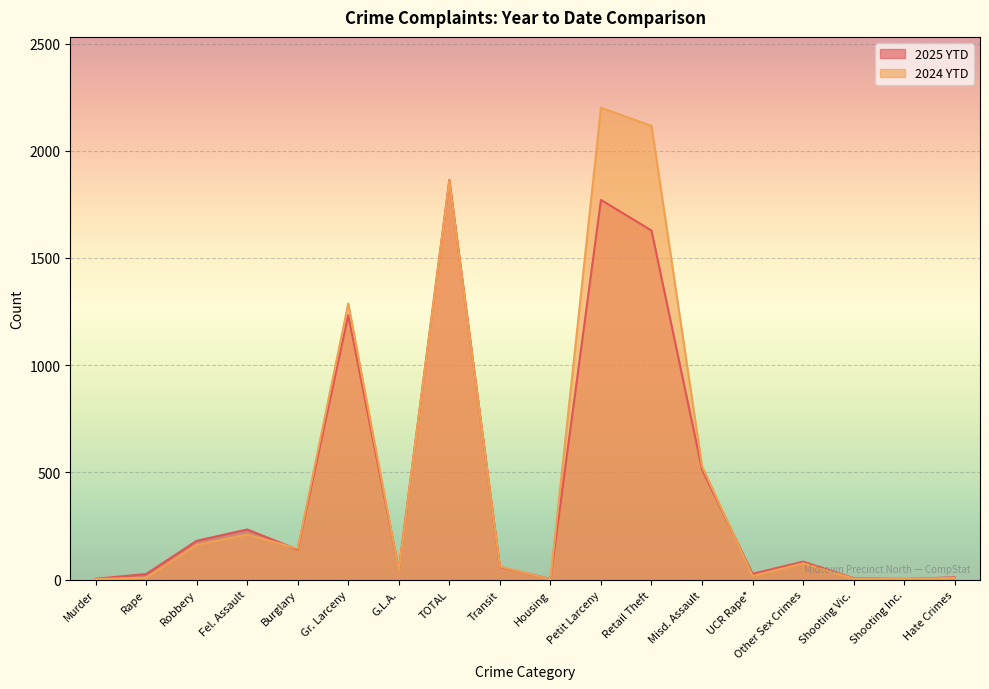

What is the total value across all series at Retail Theft?

3744